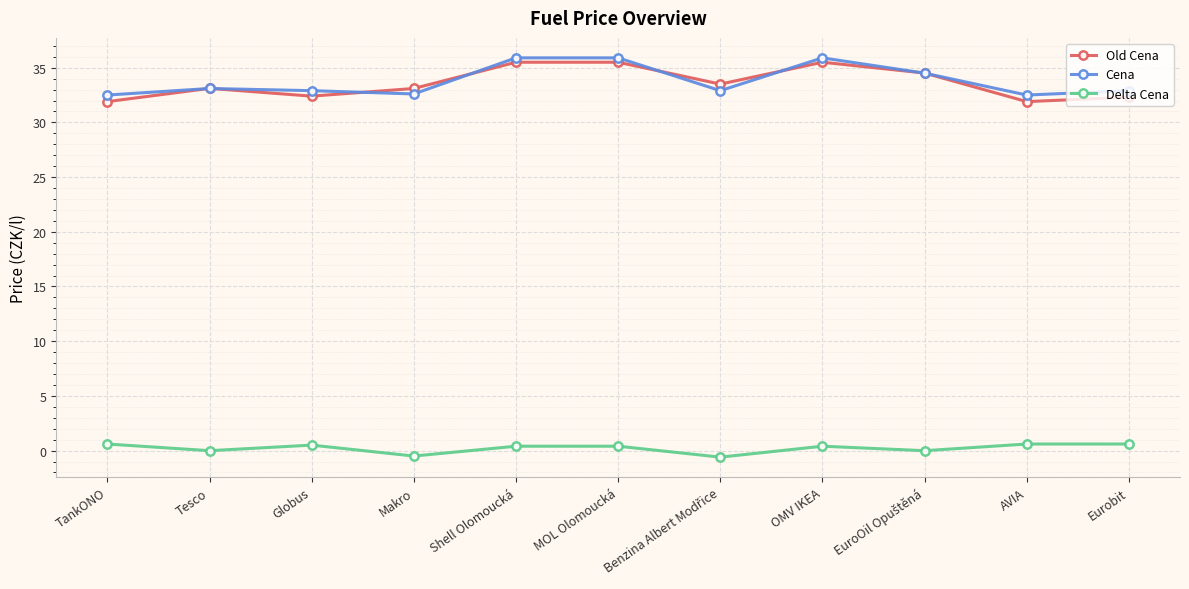

What is the sum of all Cena values?

371.6